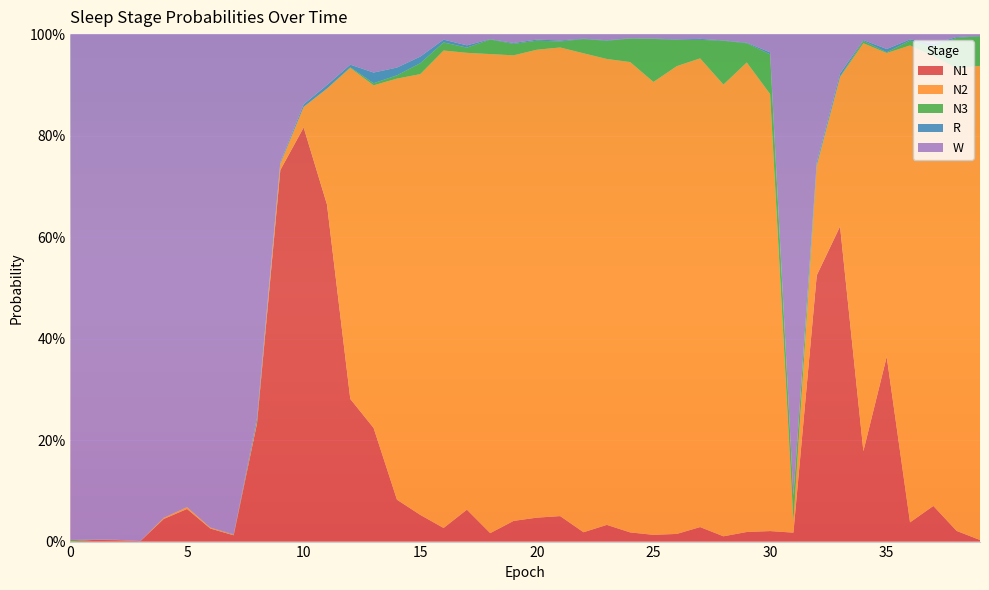

Reading left to right, extract all data points from this chart.

N1: 0.0	0.0	0.0	0.0	0.0	0.1	0.0	0.0	0.2	0.7	0.8	0.7	0.3	0.2	0.1	0.1	0.0	0.1	0.0	0.0	0.0	0.1	0.0	0.0	0.0	0.0	0.0	0.0	0.0	0.0	0.0	0.0	0.5	0.6	0.2	0.4	0.0	0.1	0.0	0.0
N2: 0.0	0.0	0.0	0.0	0.0	0.0	0.0	0.0	0.0	0.0	0.0	0.2	0.7	0.7	0.8	0.9	0.9	0.9	0.9	0.9	0.9	0.9	0.9	0.9	0.9	0.9	0.9	0.9	0.9	0.9	0.9	0.0	0.2	0.3	0.8	0.6	0.9	0.9	0.9	0.9
N3: 0.0	0.0	0.0	0.0	0.0	0.0	0.0	0.0	0.0	0.0	0.0	0.0	0.0	0.0	0.0	0.0	0.0	0.0	0.0	0.0	0.0	0.0	0.0	0.0	0.0	0.1	0.1	0.0	0.1	0.0	0.1	0.1	0.0	0.0	0.0	0.0	0.0	0.0	0.1	0.1
R: 0.0	0.0	0.0	0.0	0.0	0.0	0.0	0.0	0.0	0.0	0.0	0.0	0.0	0.0	0.0	0.0	0.0	0.0	0.0	0.0	0.0	0.0	0.0	0.0	0.0	0.0	0.0	0.0	0.0	0.0	0.0	0.0	0.0	0.0	0.0	0.0	0.0	0.0	0.0	0.0
W: 1.0	1.0	1.0	1.0	1.0	0.9	1.0	1.0	0.8	0.3	0.1	0.1	0.1	0.1	0.1	0.0	0.0	0.0	0.0	0.0	0.0	0.0	0.0	0.0	0.0	0.0	0.0	0.0	0.0	0.0	0.0	0.9	0.3	0.1	0.0	0.0	0.0	0.0	0.0	0.0